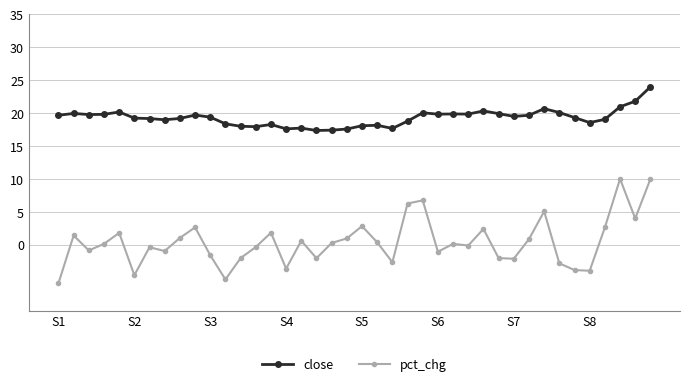

How many data points does each series have?

40